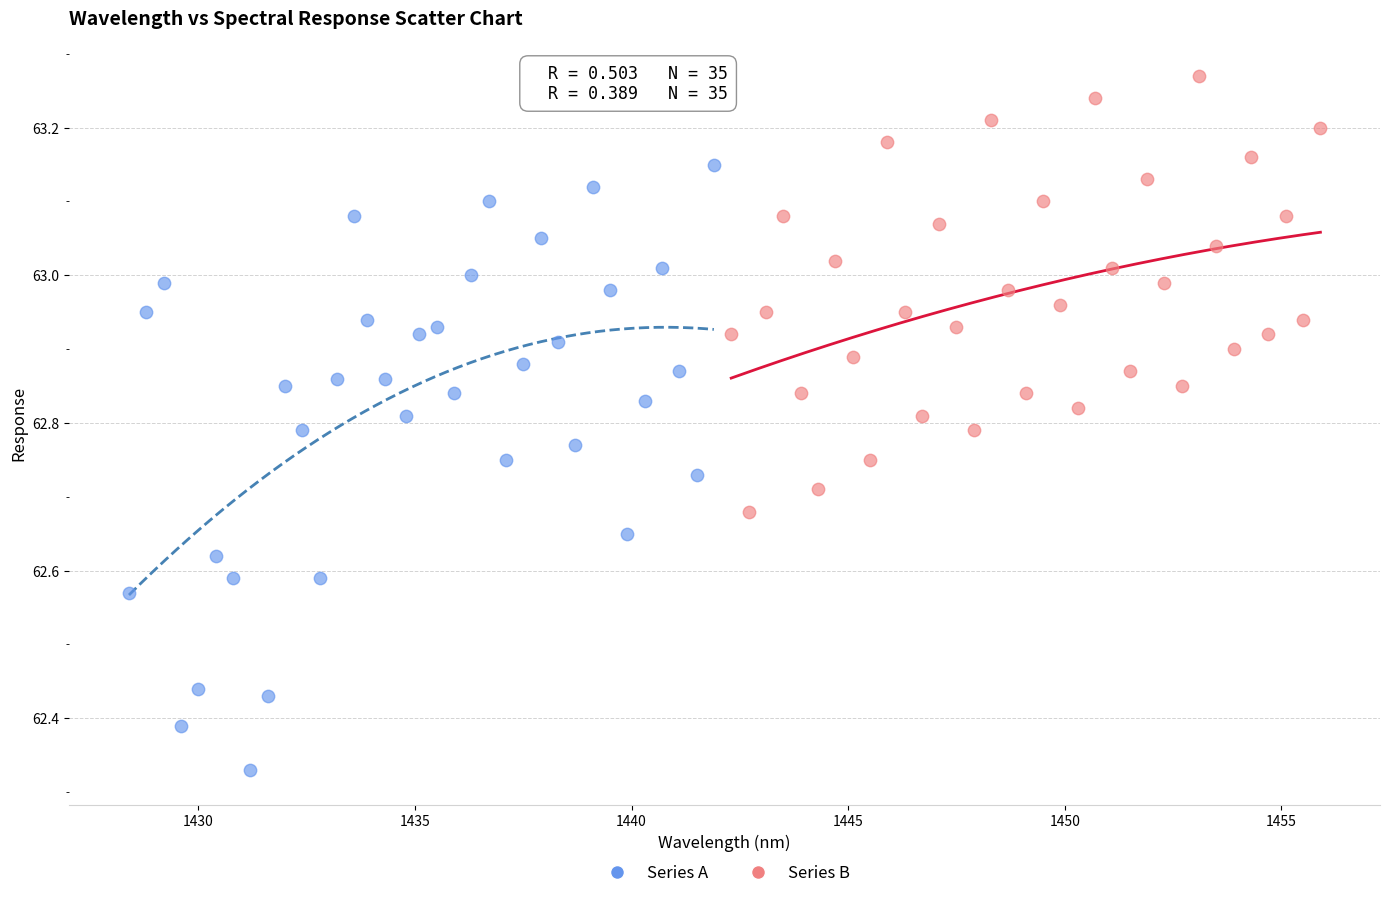

Which series reaches the maximum Y coordinate?

Series B